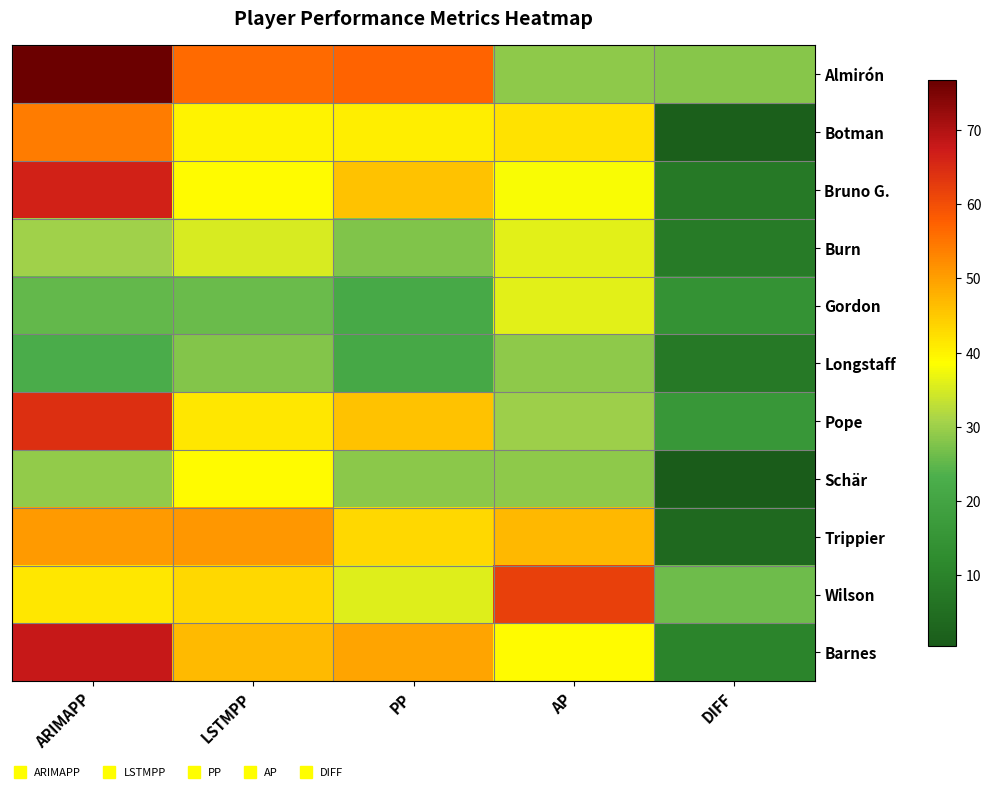

What is the total value across all series at AP?

417.0